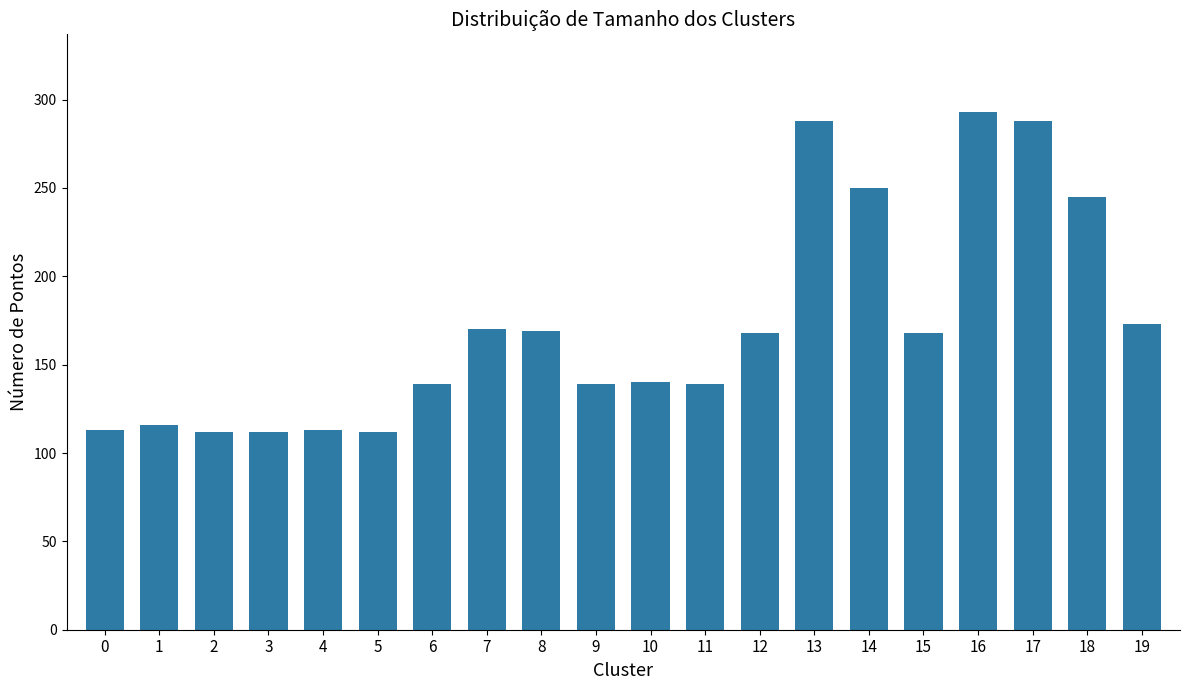

What is the value of the 13th bar from the left?

168